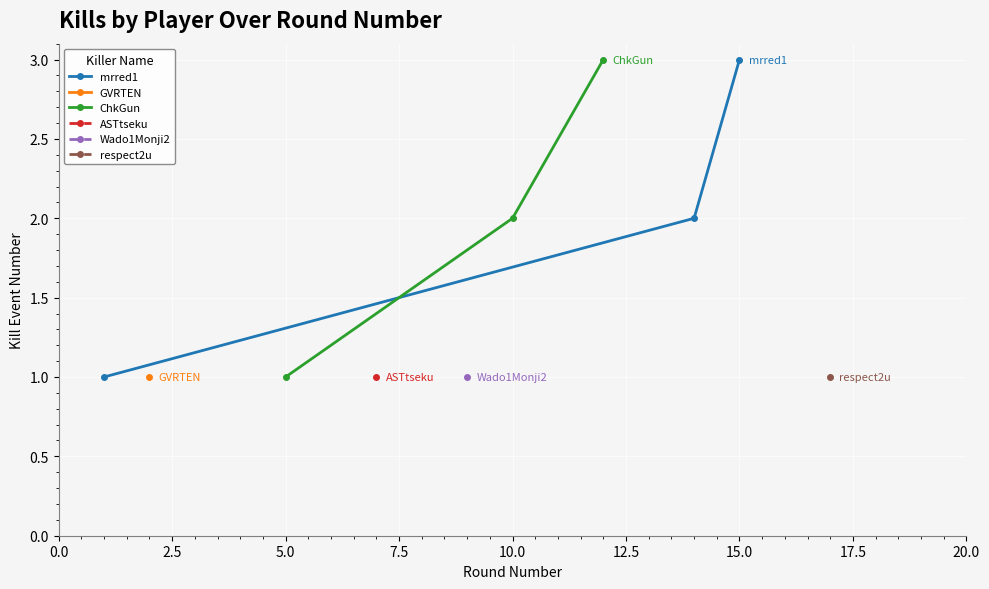

What is the value of the ChkGun point at the 3rd from the left?

3